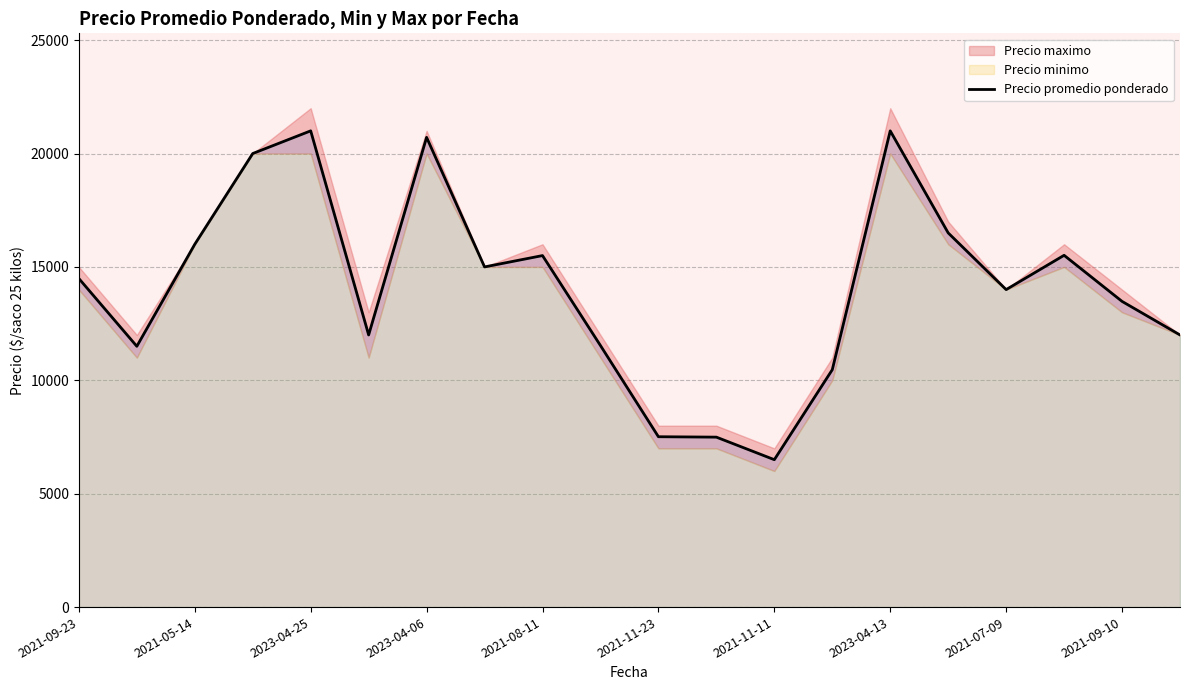

What is the lowest value of the Precio promedio ponderado series?

6500